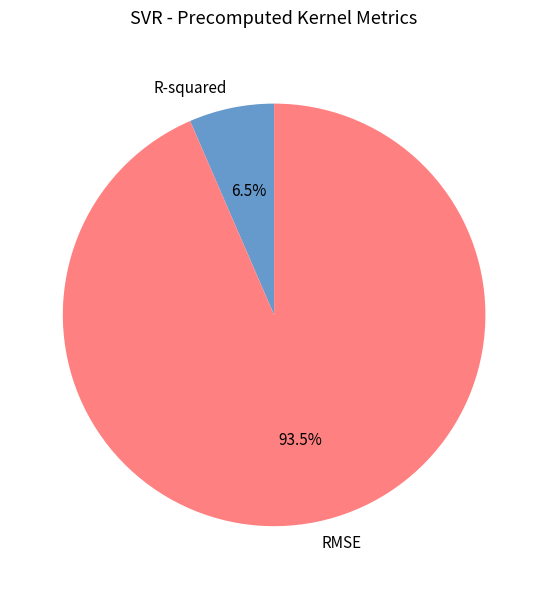

Approximately how many times larger is the value at R-squared compared to RMSE?

0.1